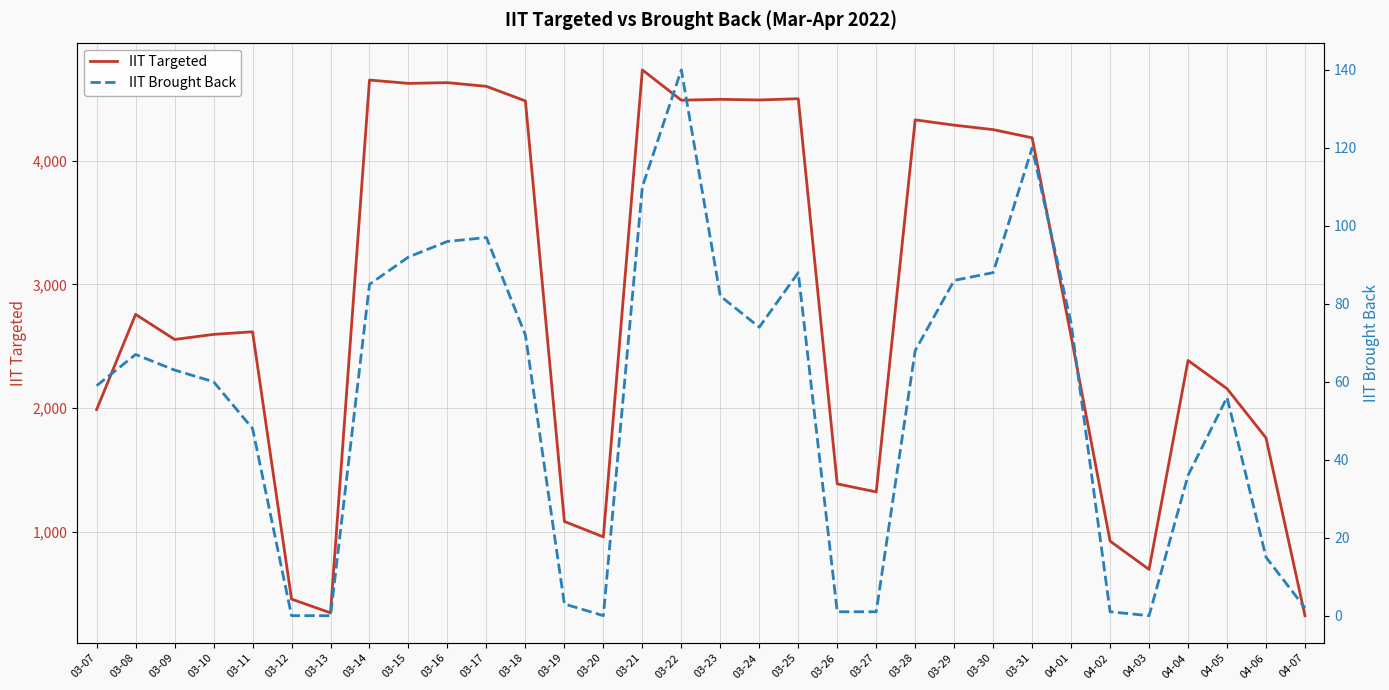

What is the spread (max minus min) of values at 03-31?

4066